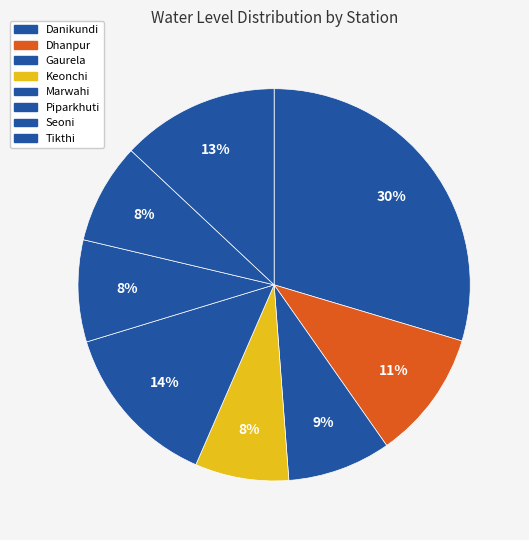

Which category has the biggest portion of the pie?

Danikundi